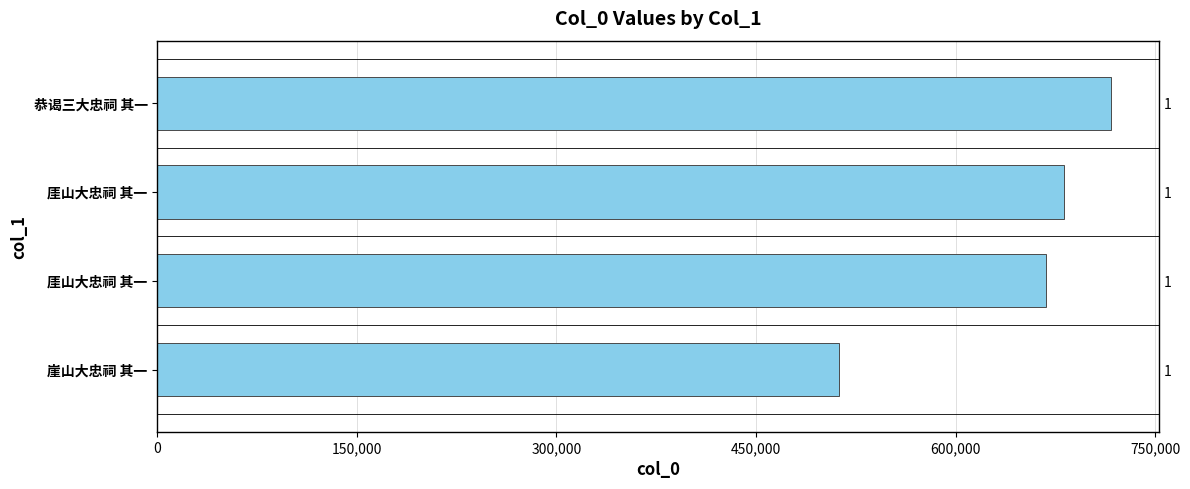

Reading left to right, list all the values displayed in this chart.

716891	681314	668134	512627